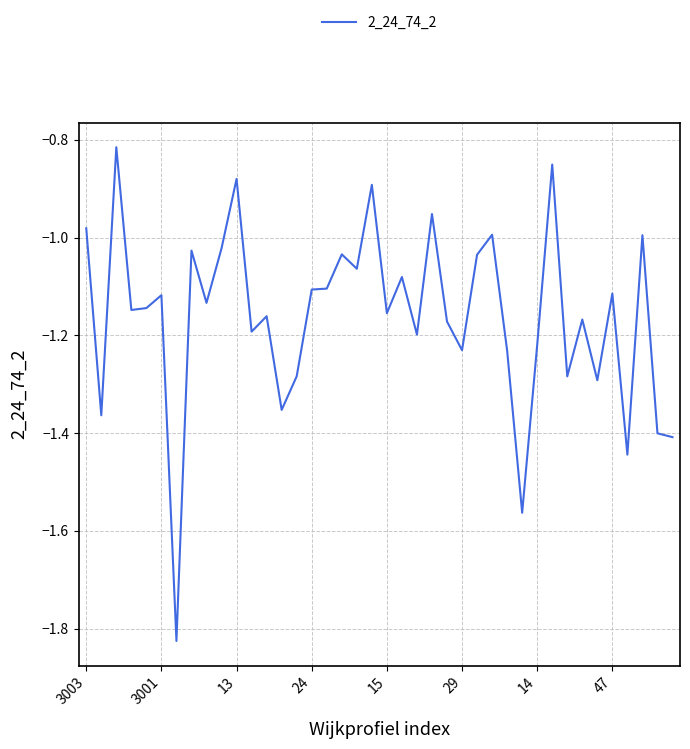

Where does the data first go above -1?

3003